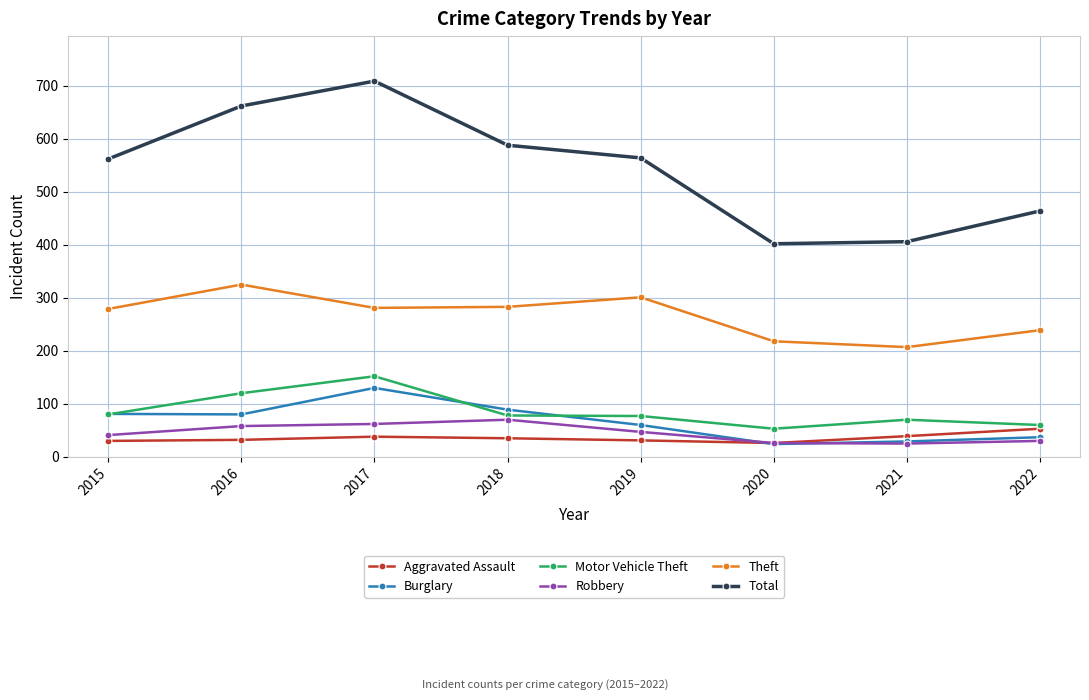

The Total series shows 913 at 2018. True or false?

False